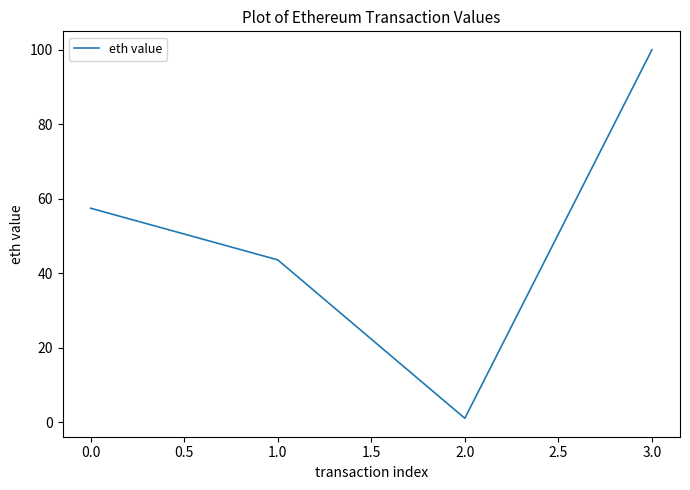

How many interior local valleys (lower than both neighbors) does the data have?

1